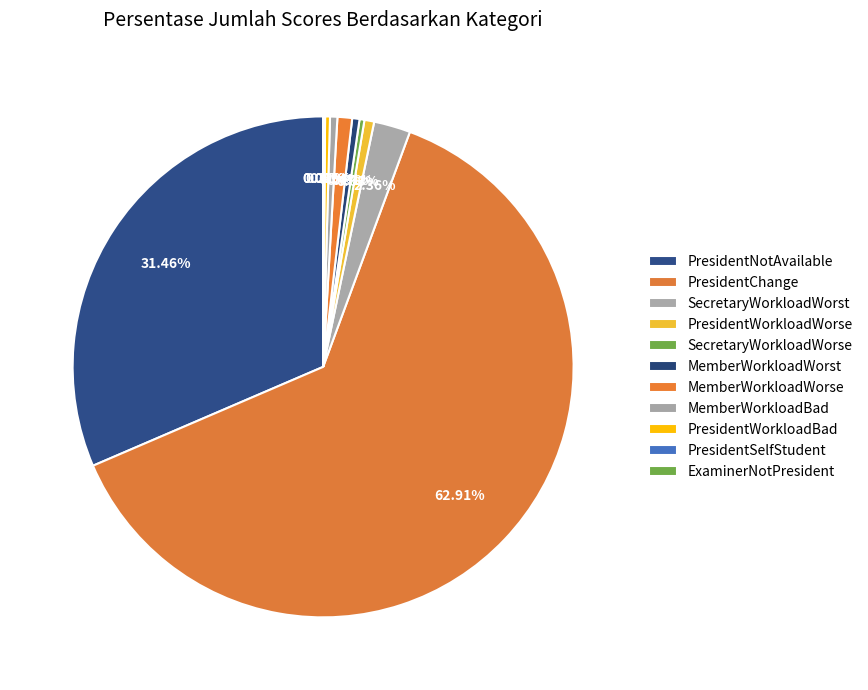

To the nearest percent, what is the difference between the largest and smallest slice percentages?

63%